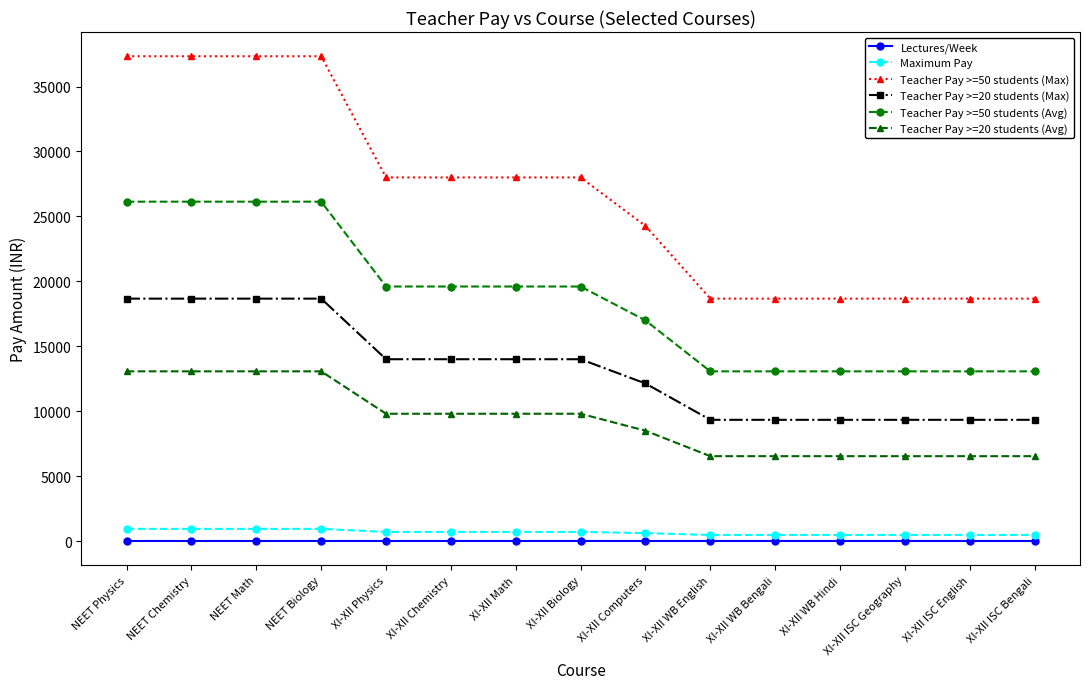

Is the value of Lectures/Week at XI-XII ISC English greater than the value of Teacher Pay >=50 students (Avg) at XI-XII ISC Geography?

No